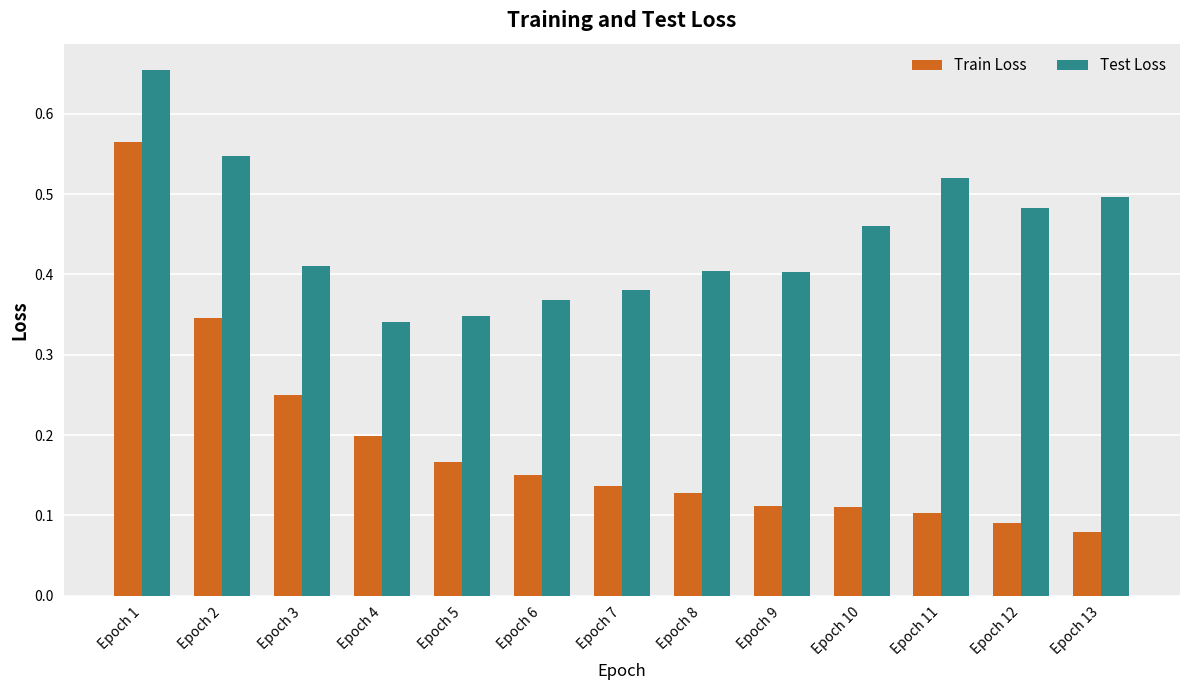

Is it true that Train Loss equals 0.1 at Epoch 11?

True